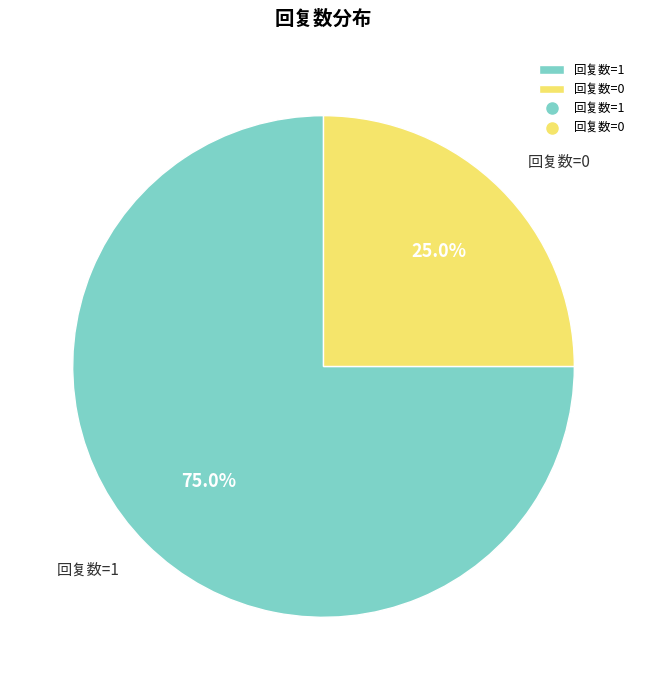

Which category has the smallest portion of the pie?

回复数=0